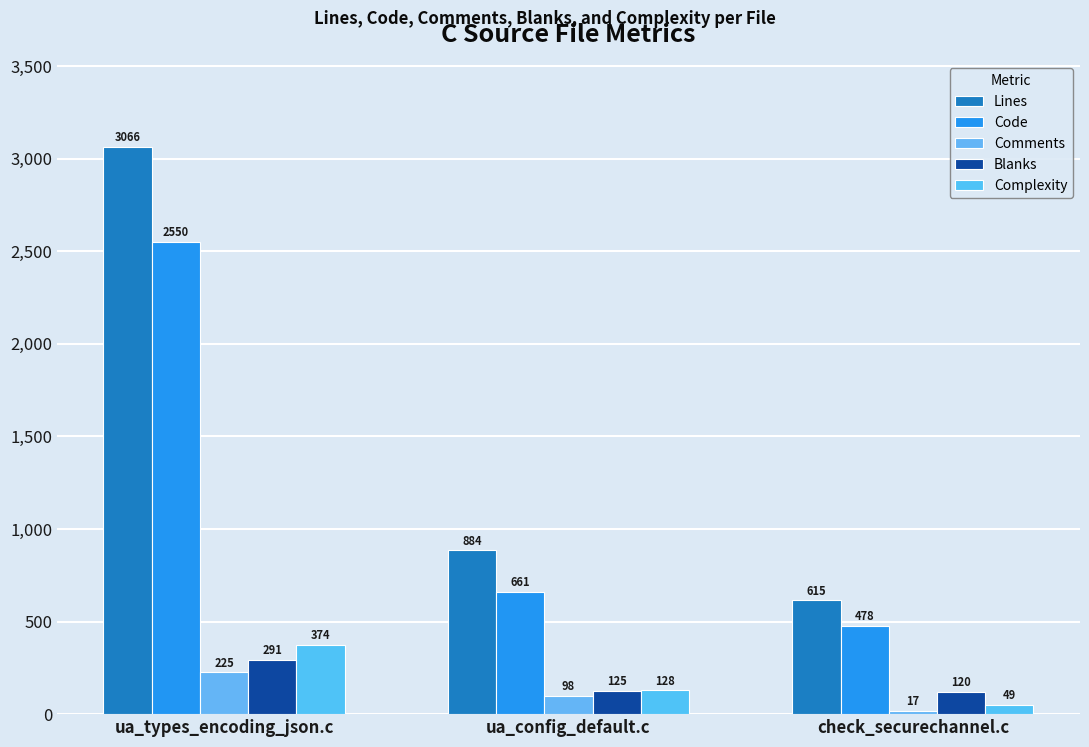

At which label does Comments reach its minimum?

check_securechannel.c